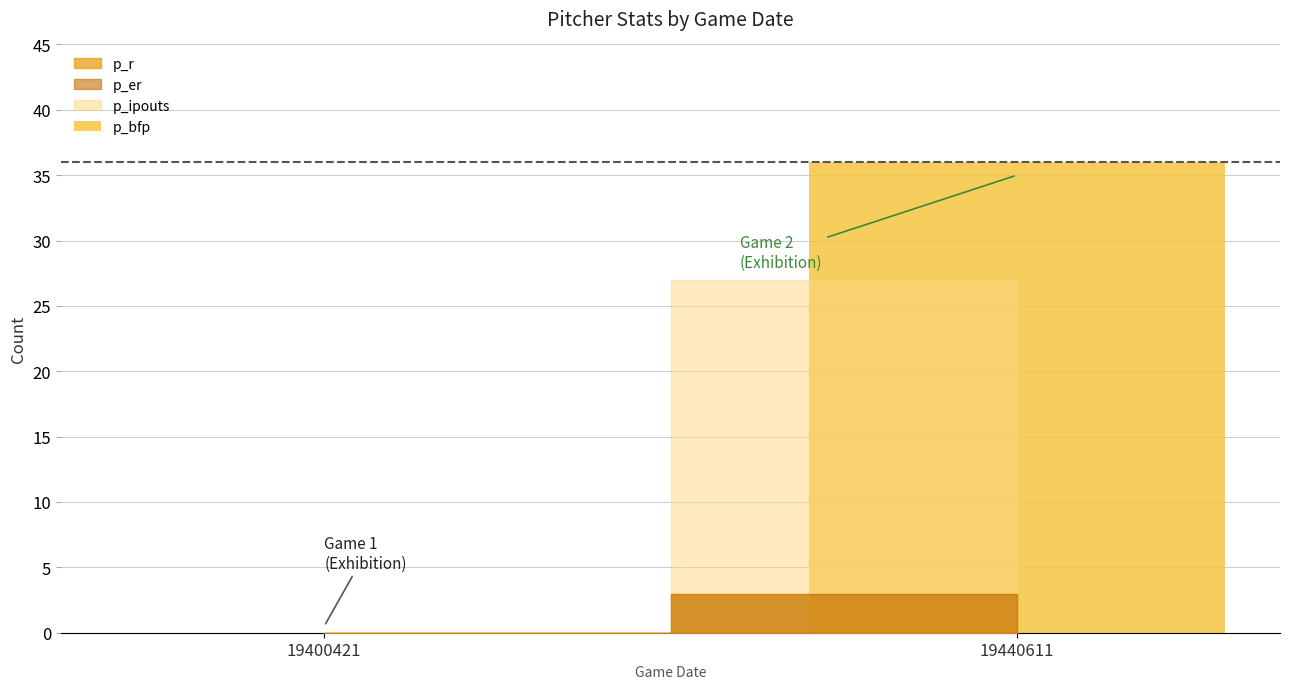

Are the bars horizontal?

No